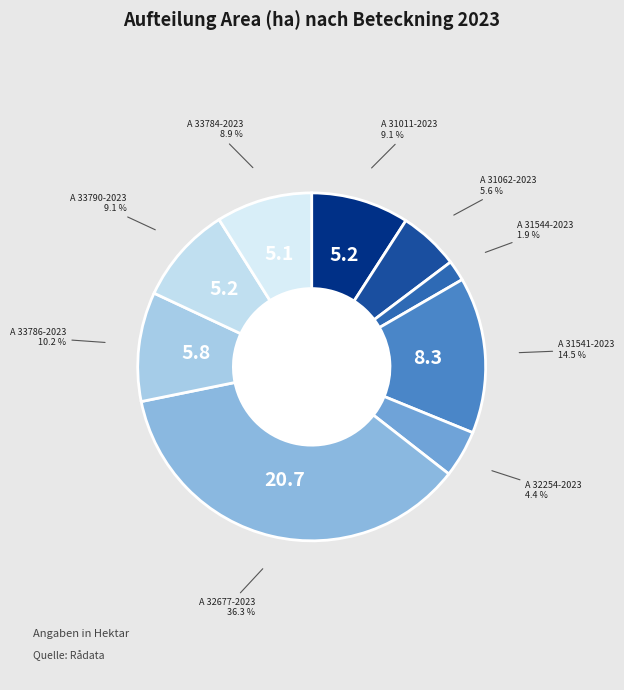

Is there any slice that represents more than half of the pie?

No